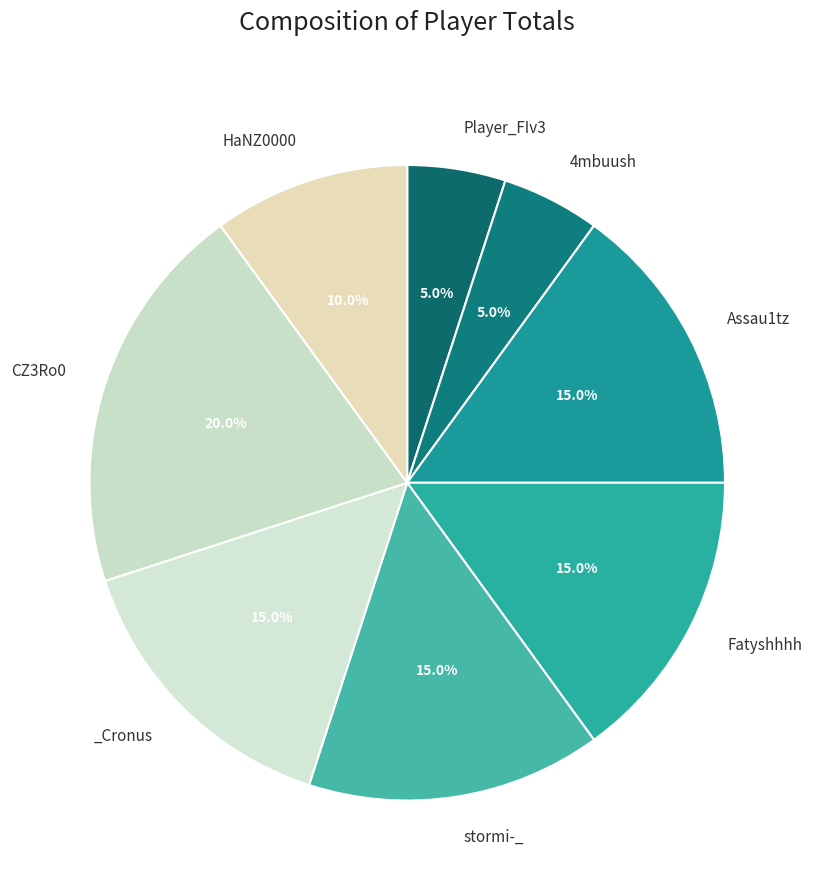

How many segments does this pie chart have?

8